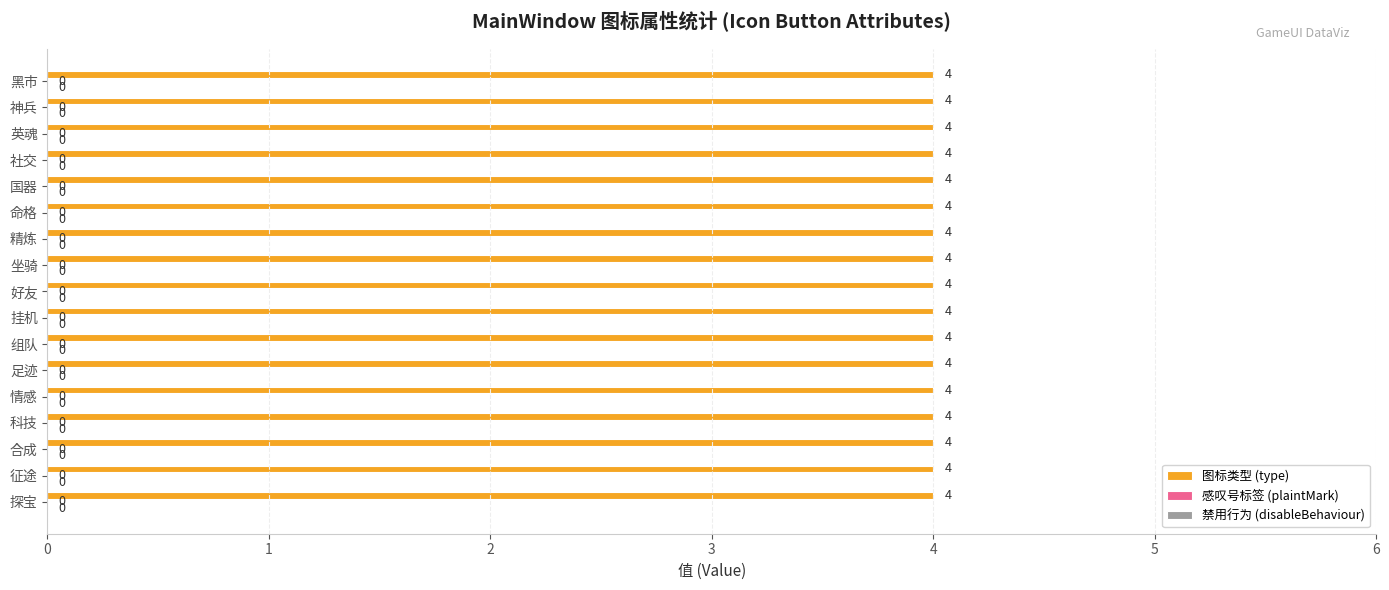

What are all the series names shown in the legend?

type, plaintMark, disableBehaviour